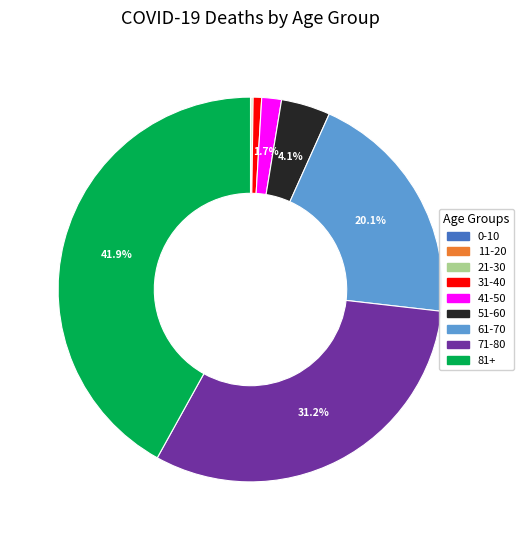

What is the ratio of the value at 51-60 to the value at 61-70?

0.2